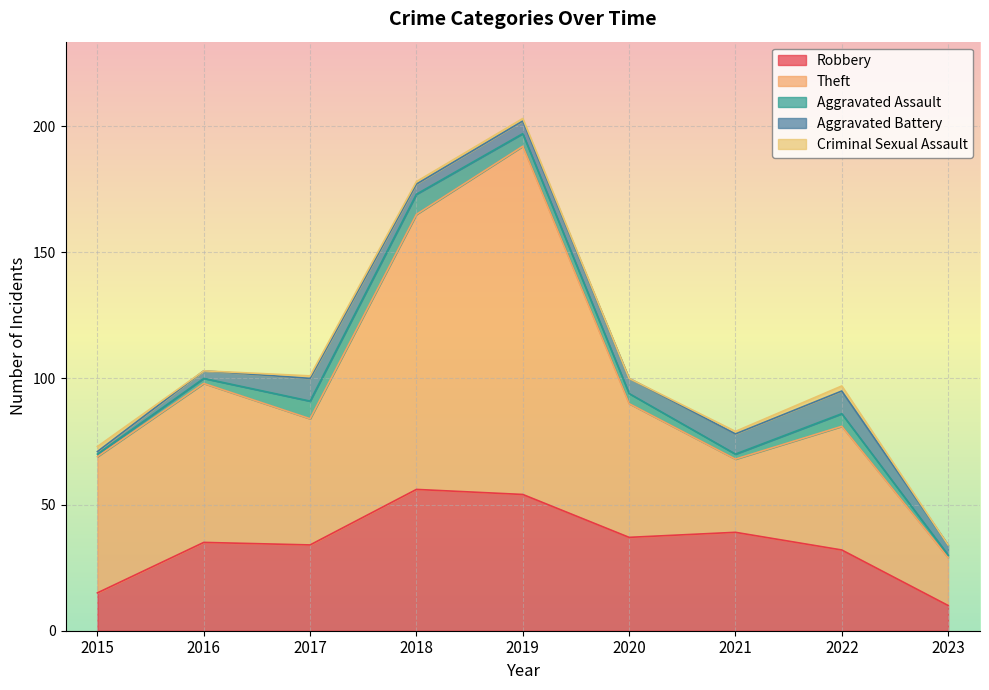

Which category has the highest value across all series?

2019